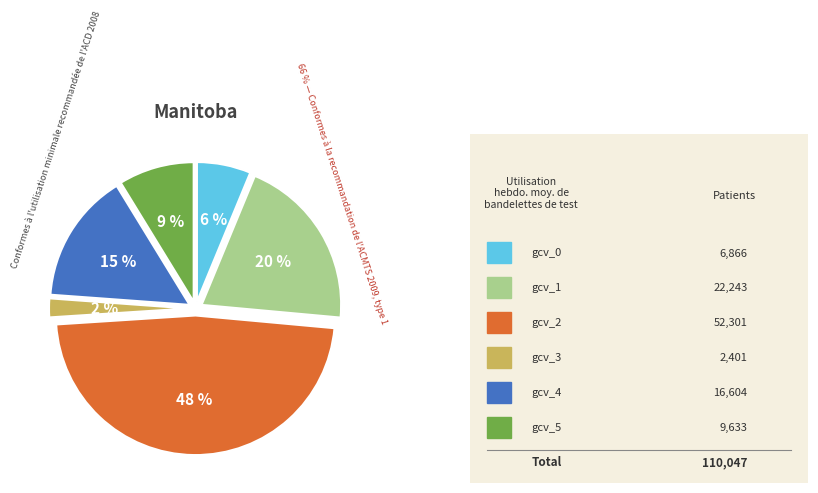

What is the total percentage of gcv_4 and gcv_0?

21.3%